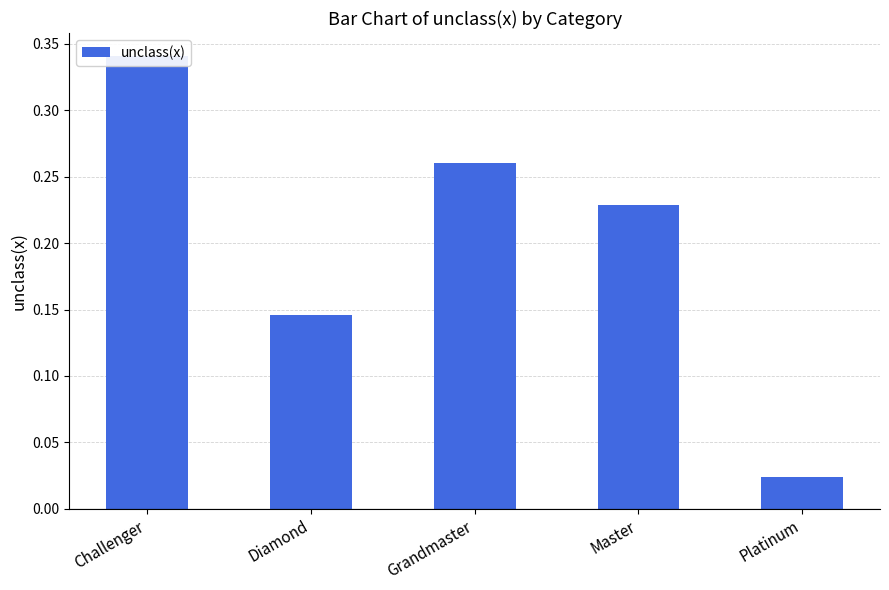

Reading left to right, transcribe all the data shown in this chart.

0.3	0.1	0.3	0.2	0.0